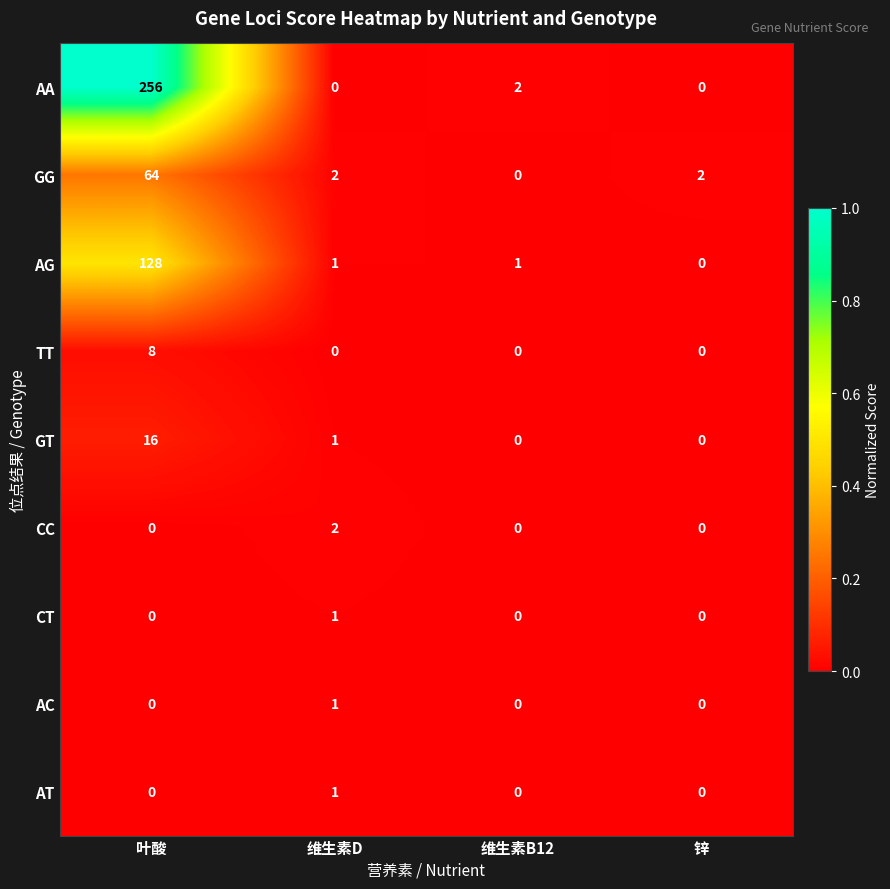

Which series has the largest range (max minus min)?

AA